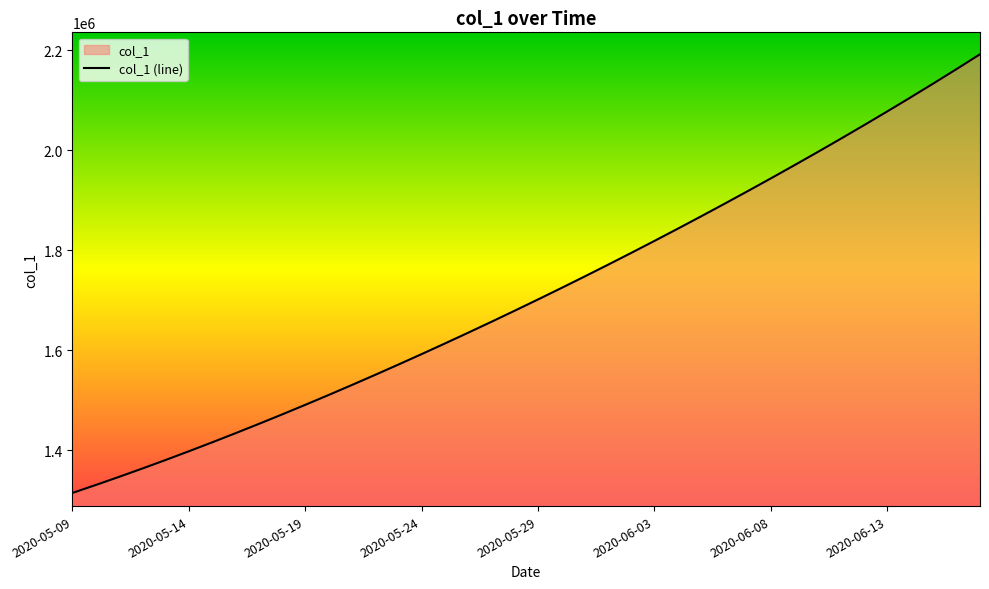

Rank the categories by value from lowest to highest.

2020-05-09, 2020-05-10, 2020-05-11, 2020-05-12, 2020-05-13, 2020-05-14, 2020-05-15, 2020-05-16, 2020-05-17, 2020-05-18, 2020-05-19, 2020-05-20, 2020-05-21, 2020-05-22, 2020-05-23, 2020-05-24, 2020-05-25, 2020-05-26, 2020-05-27, 2020-05-28, 2020-05-29, 2020-05-30, 2020-05-31, 2020-06-01, 2020-06-02, 2020-06-03, 2020-06-04, 2020-06-05, 2020-06-06, 2020-06-07, 2020-06-08, 2020-06-09, 2020-06-10, 2020-06-11, 2020-06-12, 2020-06-13, 2020-06-14, 2020-06-15, 2020-06-16, 2020-06-17